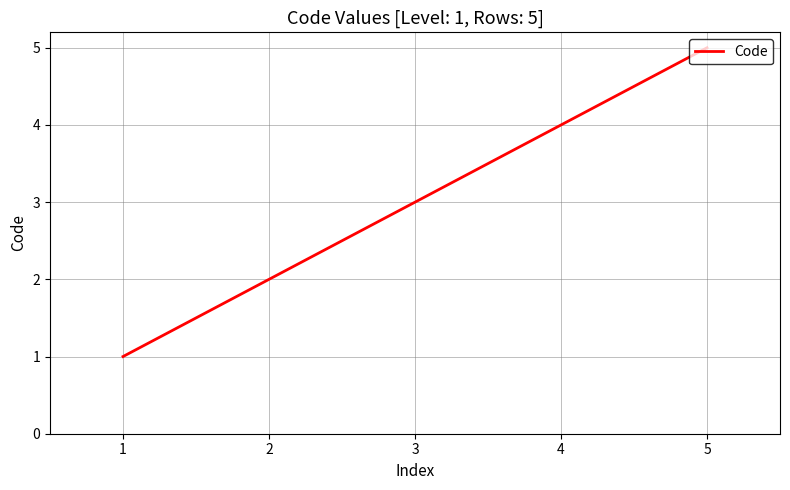

List the labels in order of value, largest first.

5, 4, 3, 2, 1